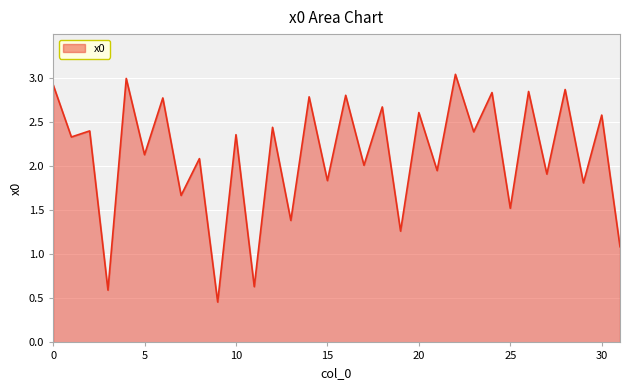

At which category does the data reach its first local peak?

2